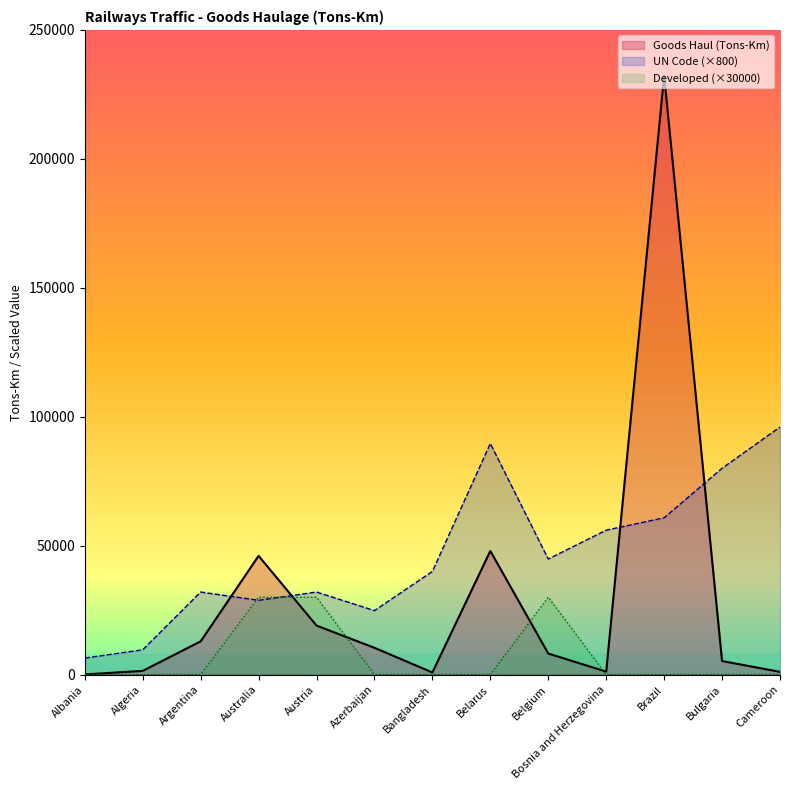

At Brazil, list the series in order from largest to smallest.

Goods Haul (Tons-Km), UN Code (×800), Developed (×30000)